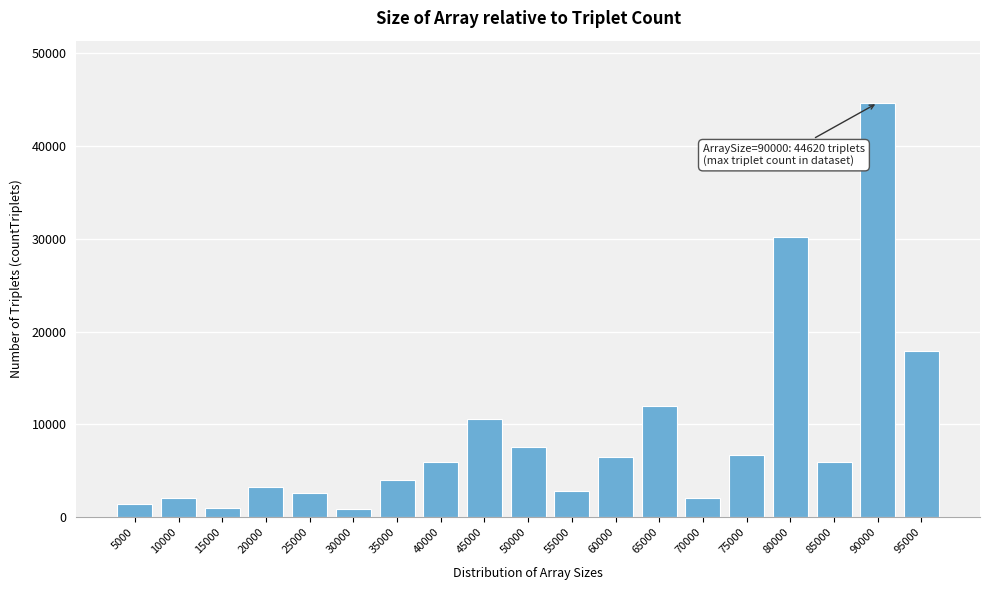

What is the value of the 5th bar from the left?

2612